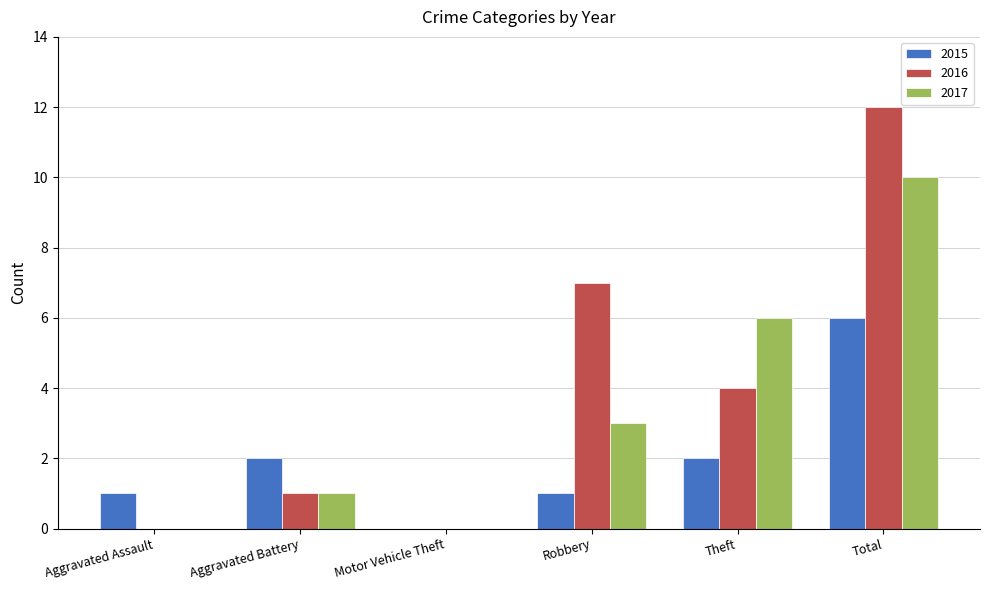

How many groups of bars are there?

6